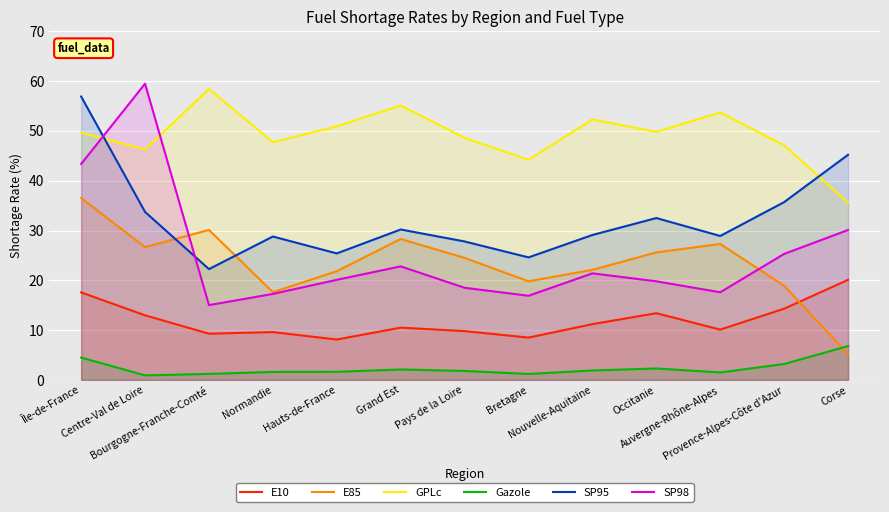

Which series has the largest range (max minus min)?

SP98